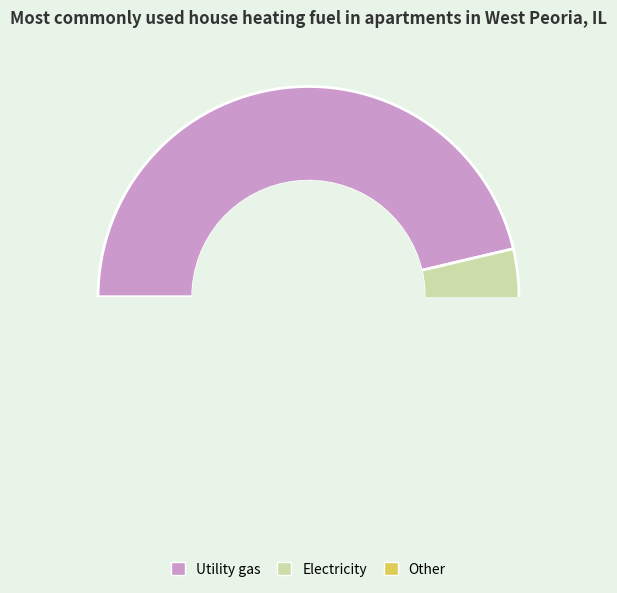

Do 0.2 and 0.0 together represent more than half of the pie?

Yes